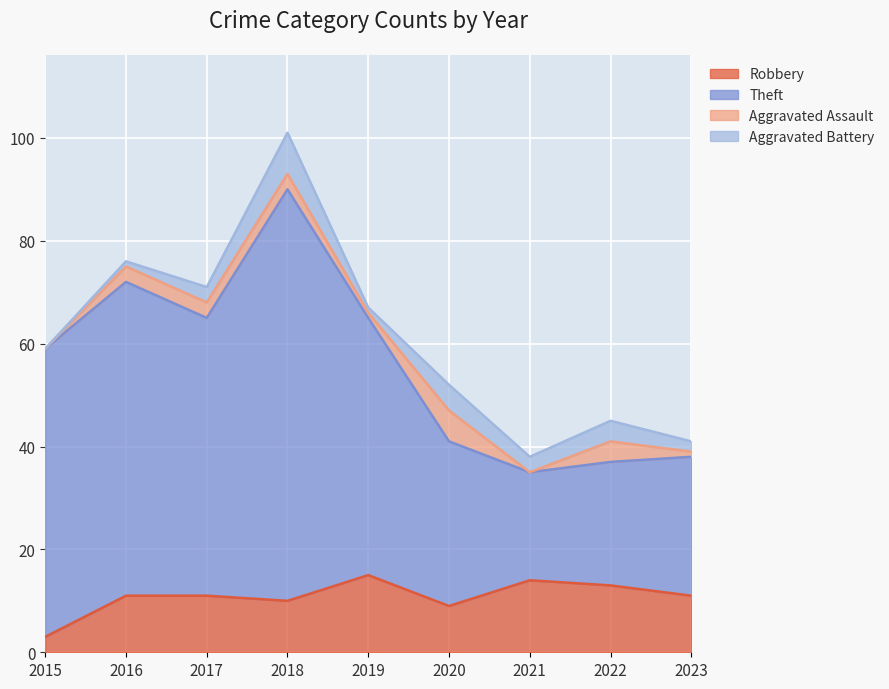

Which category has the lowest value in the Robbery series?

2015